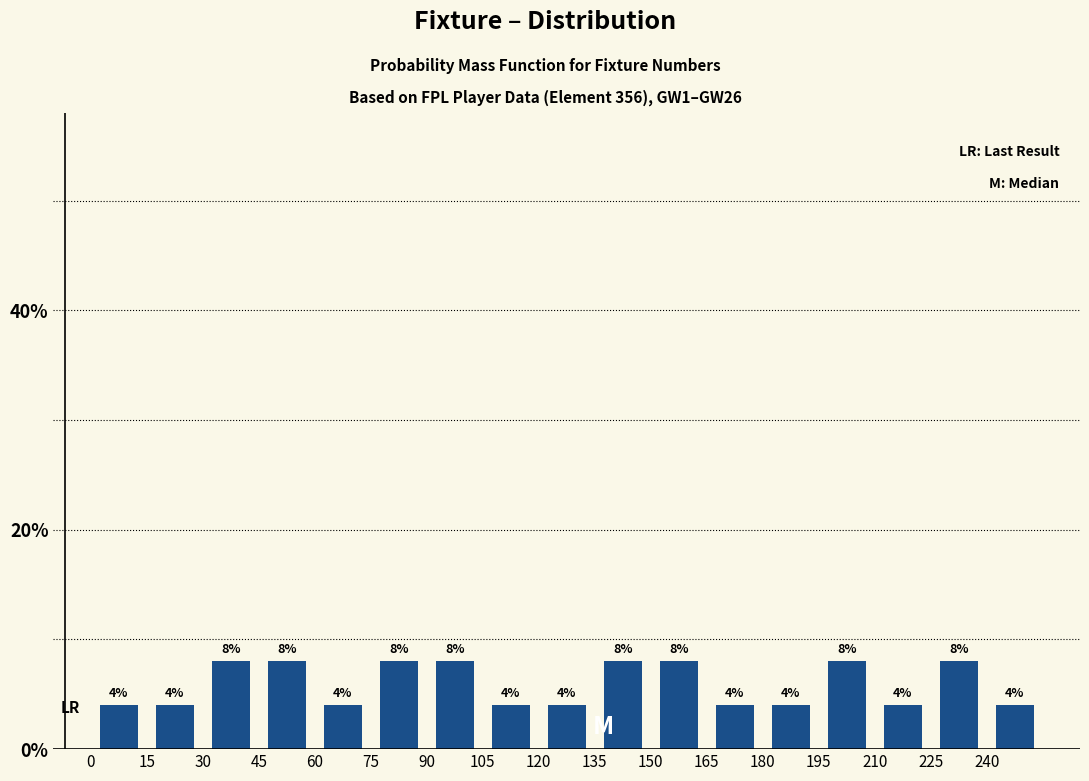

Reading left to right, list every bar in this chart as the range it spans on the x-axis followed by its height. The bar edges are not printed on the chart, so give them approximately, as read against the axis.

0 to 15: 4
15 to 30: 4
30 to 45: 8
45 to 60: 8
60 to 75: 4
75 to 90: 8
90 to 105: 8
105 to 120: 4
120 to 135: 4
135 to 150: 8
150 to 165: 8
165 to 180: 4
180 to 195: 4
195 to 210: 8
210 to 225: 4
225 to 240: 8
240 to 255: 4